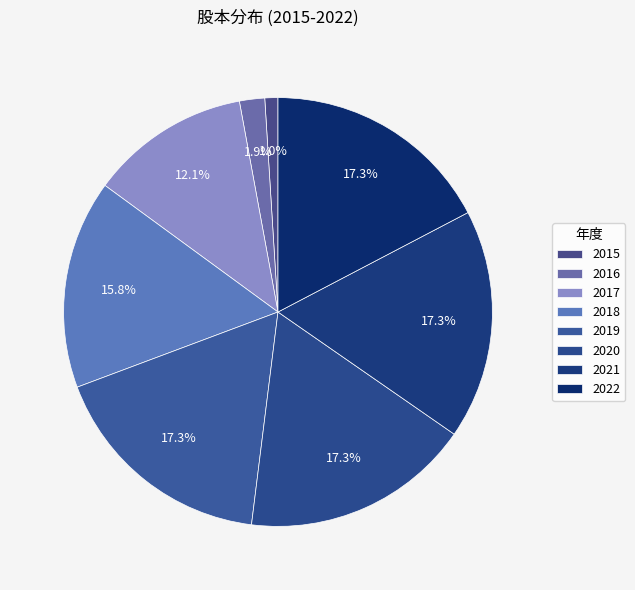

True or false: 2022 accounts for 8% of the total.

False